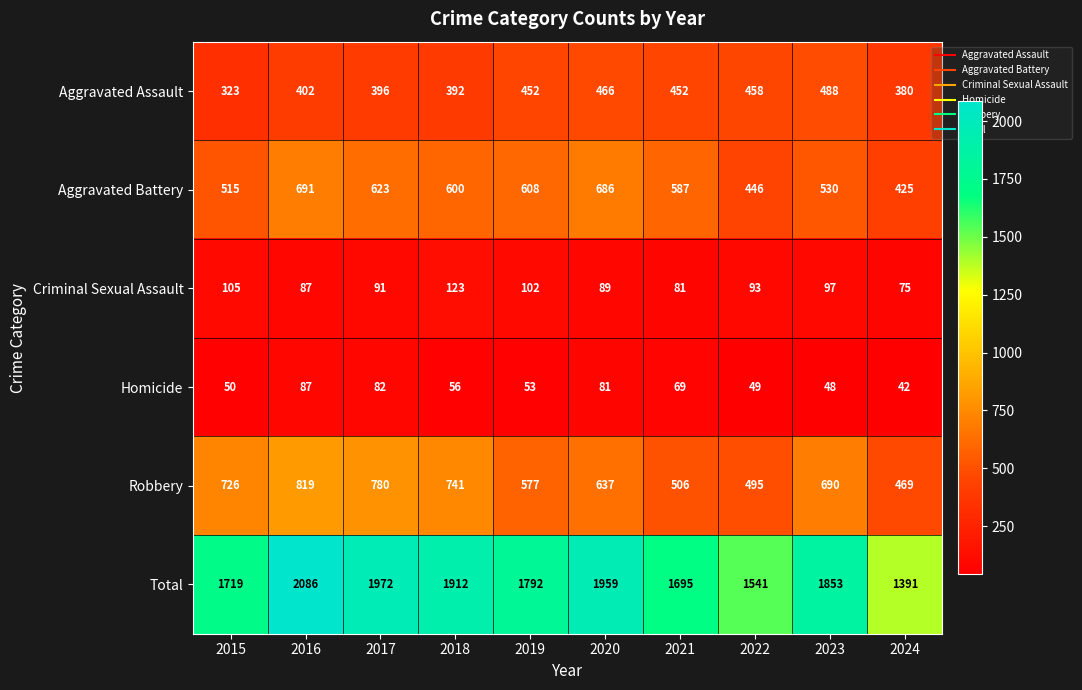

What is the maximum value shown in the chart?

2086